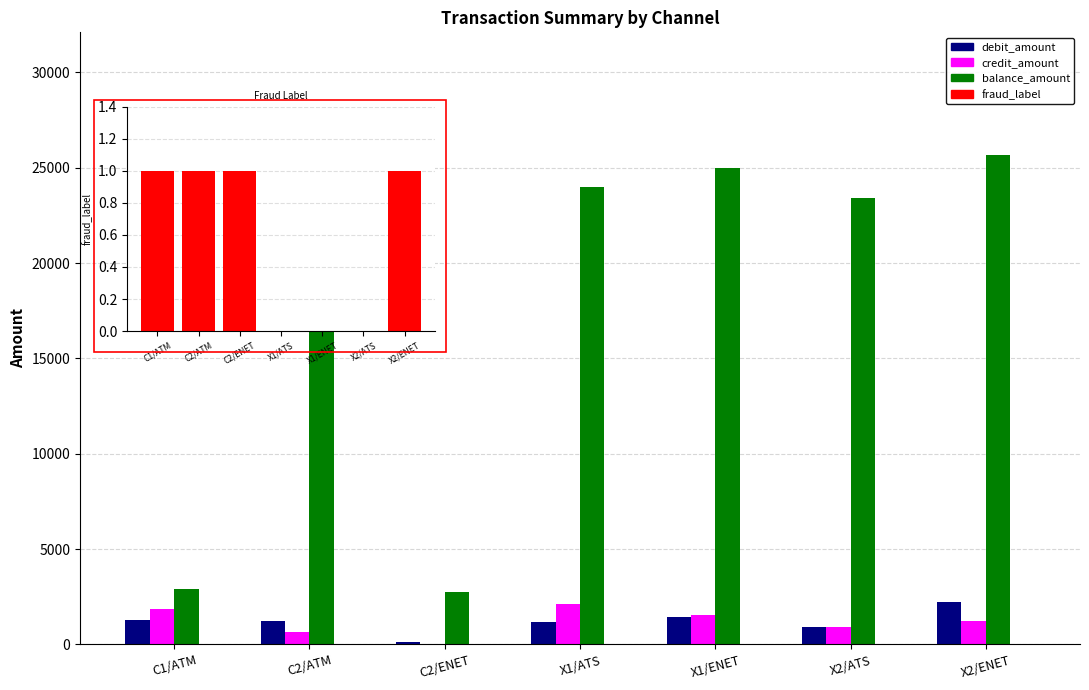

What is the label of the 6th bar from the left?

X2/ATS